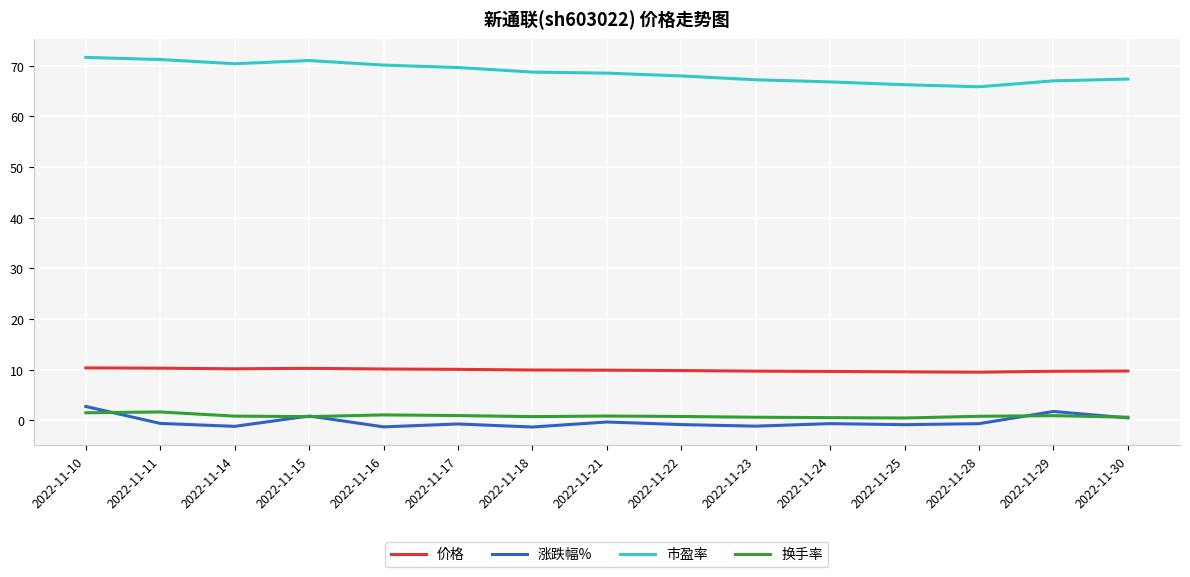

How many lines are shown in the chart?

4